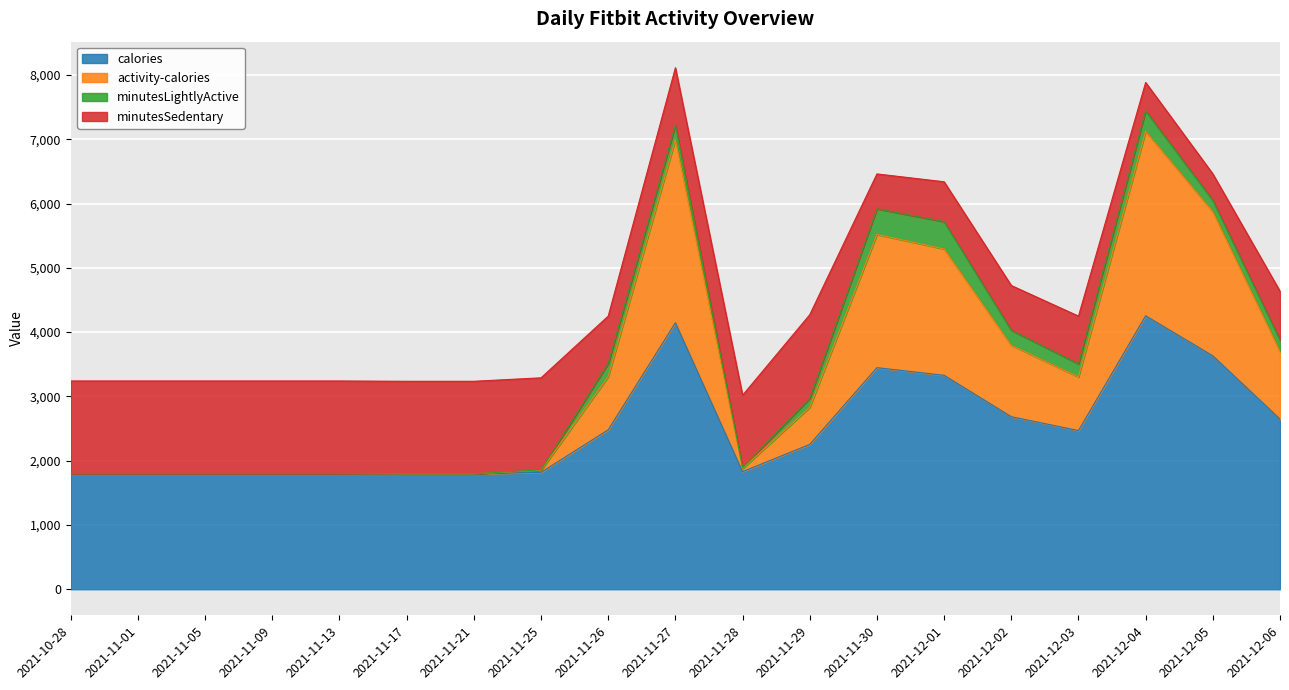

What is the difference between the maximum and minimum values in the calories series?

2459